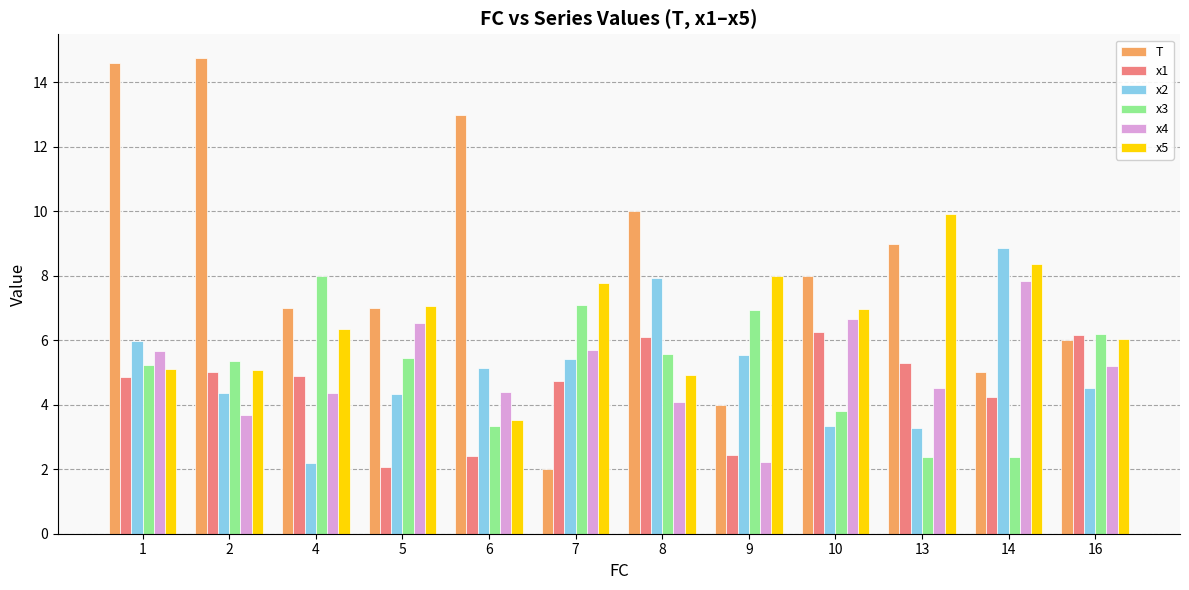

What is the value of the x5 bar at the 3rd from the left?

6.4